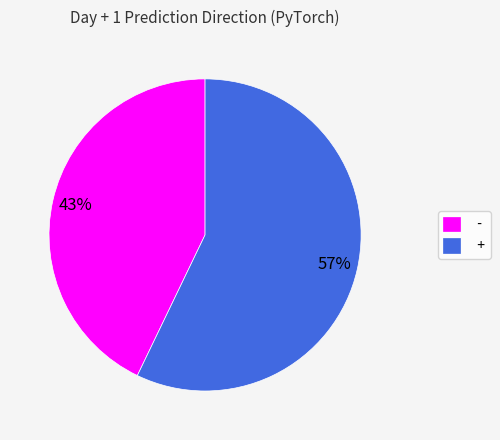

Rank the categories by value from lowest to highest.

-, +